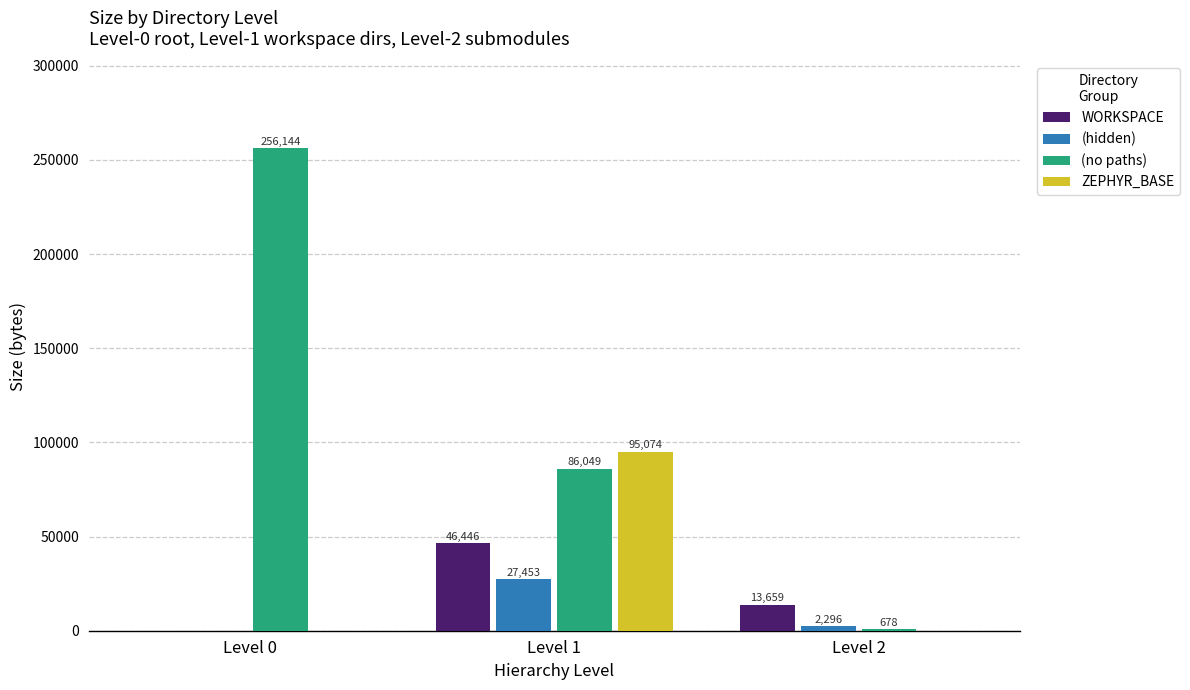

True or false: ZEPHYR_BASE has a value of -53201 at Level 0.

False